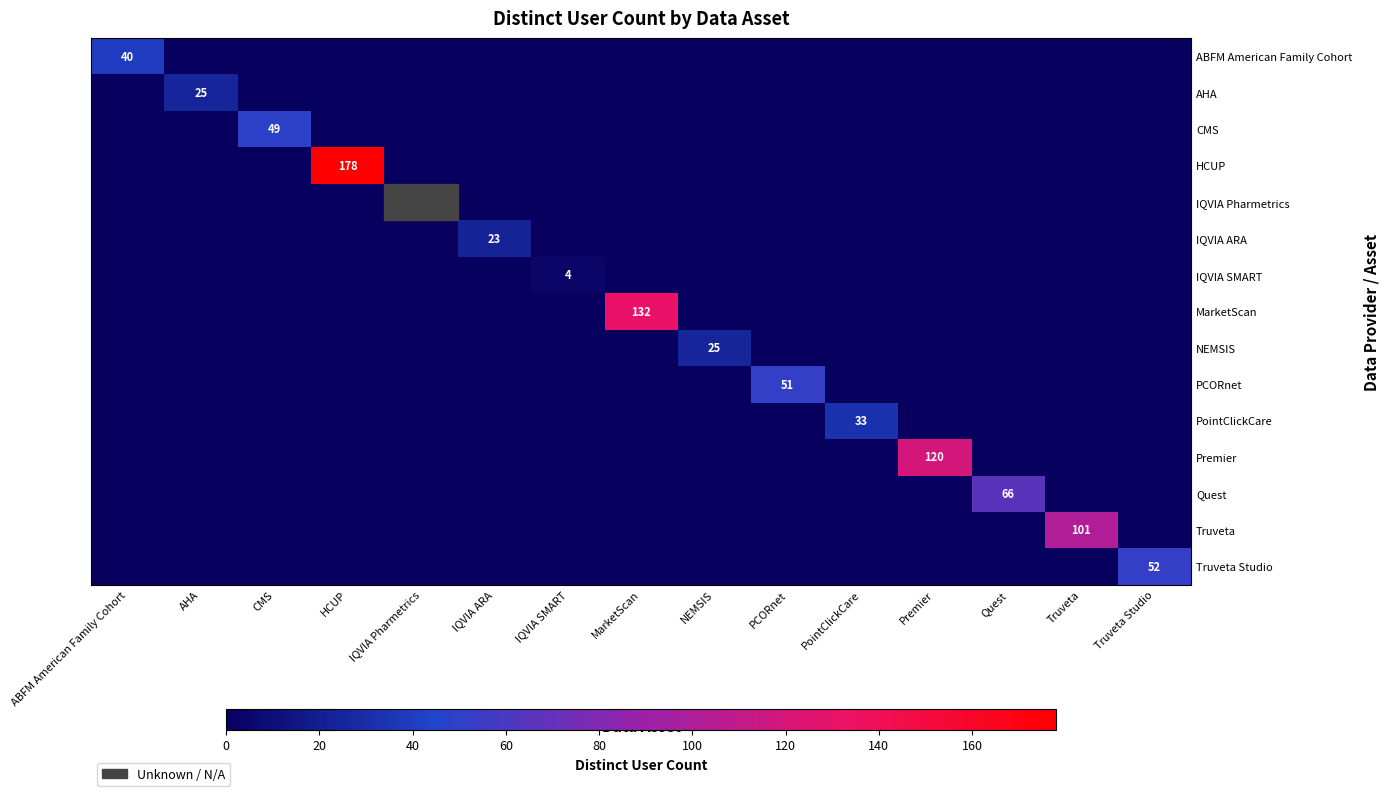

Which series has the largest total across all categories?

HCUP